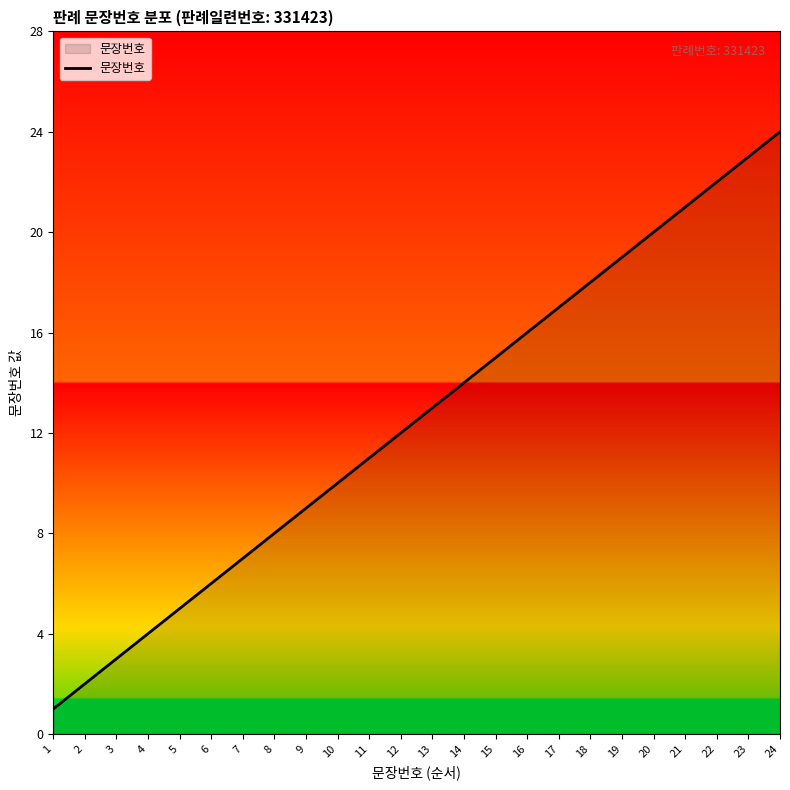

Reading left to right, transcribe all the data shown in this chart.

1=1	2=2	3=3	4=4	5=5	6=6	7=7	8=8	9=9	10=10	11=11	12=12	13=13	14=14	15=15	16=16	17=17	18=18	19=19	20=20	21=21	22=22	23=23	24=24